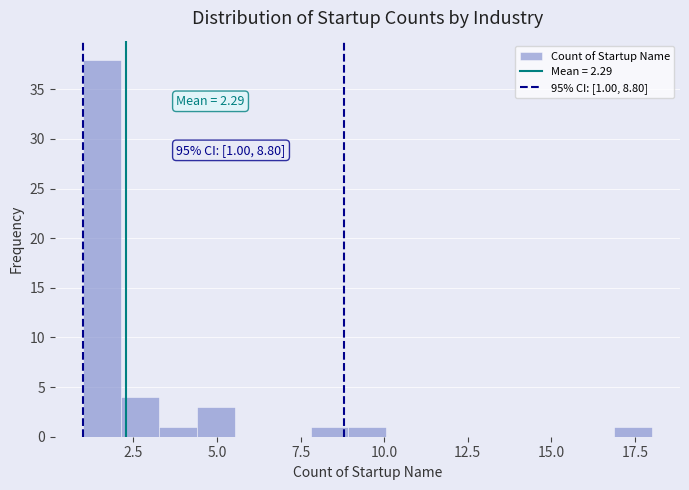

Around what value on the x-axis is the tallest bar? Give the approximate position of its centre, as read against the axis.

1.5